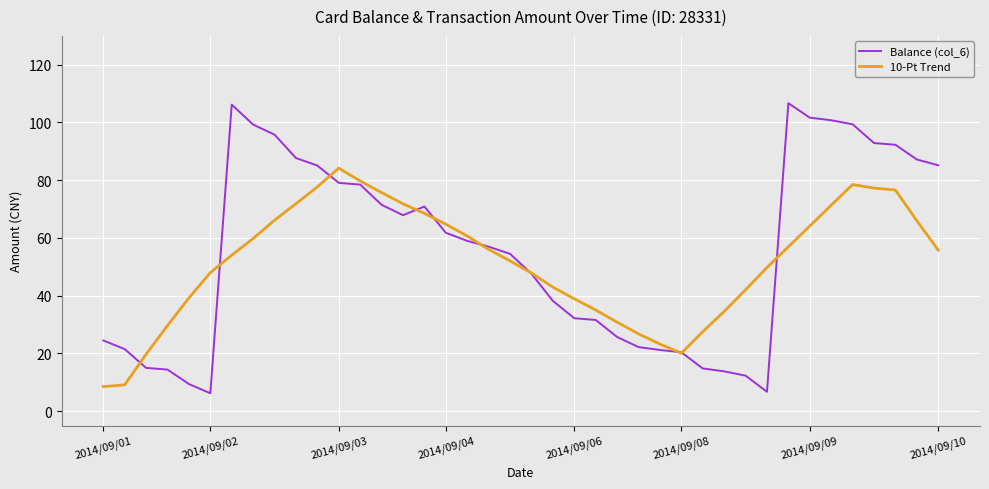

Which series has the largest range (max minus min)?

Balance (col_6)